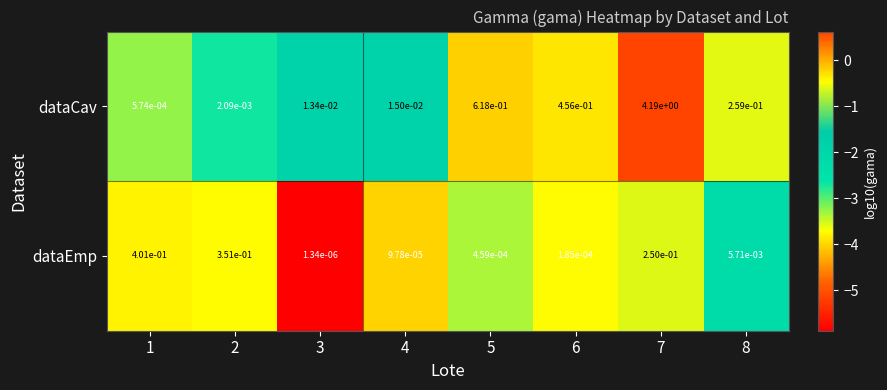

Rank the series at 4 from lowest to highest value.

dataEmp, dataCav